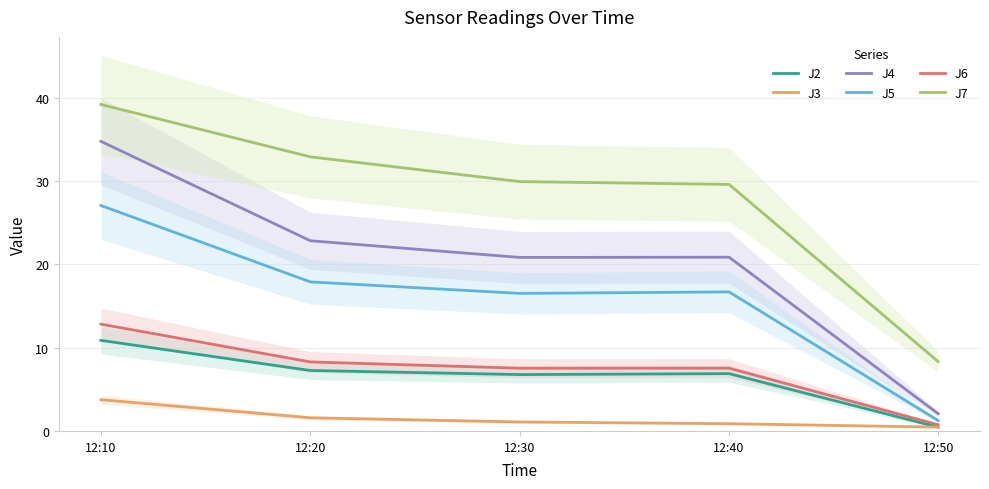

Is it true that J3 equals 1.2 at 12:10?

False